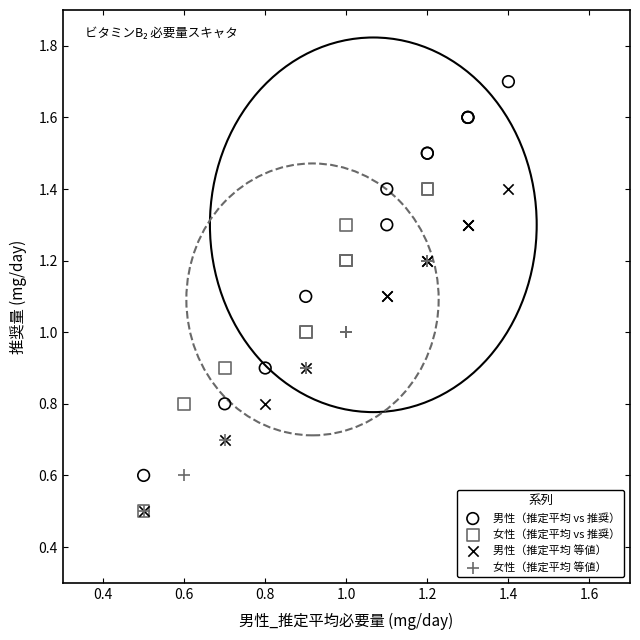

Which series reaches the maximum Y coordinate?

男性（推定平均 vs 推奨）